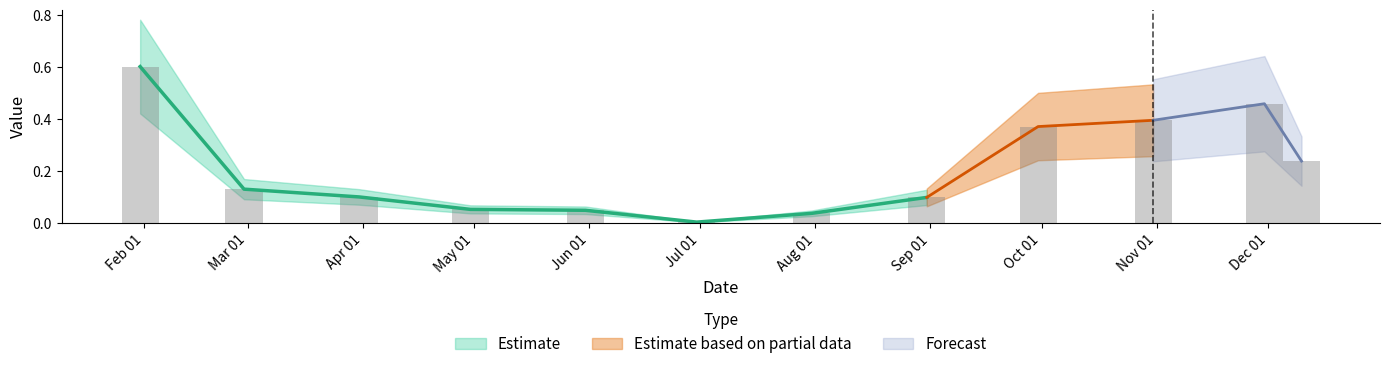

What is the difference between the second highest and second lowest values?

0.4